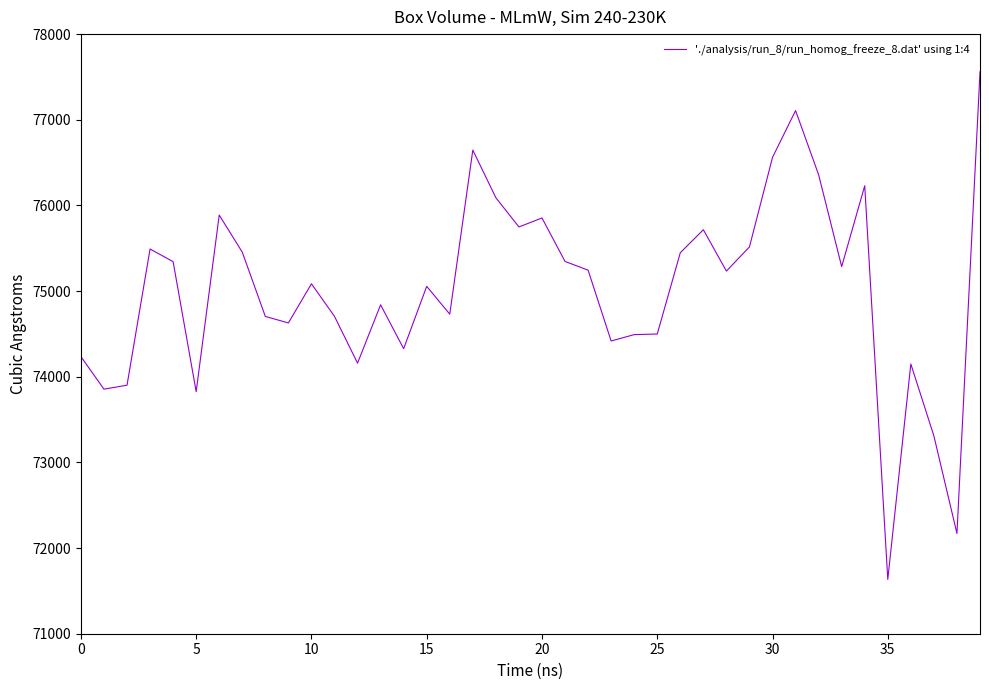

What is the maximum value shown in the chart?

77559.1